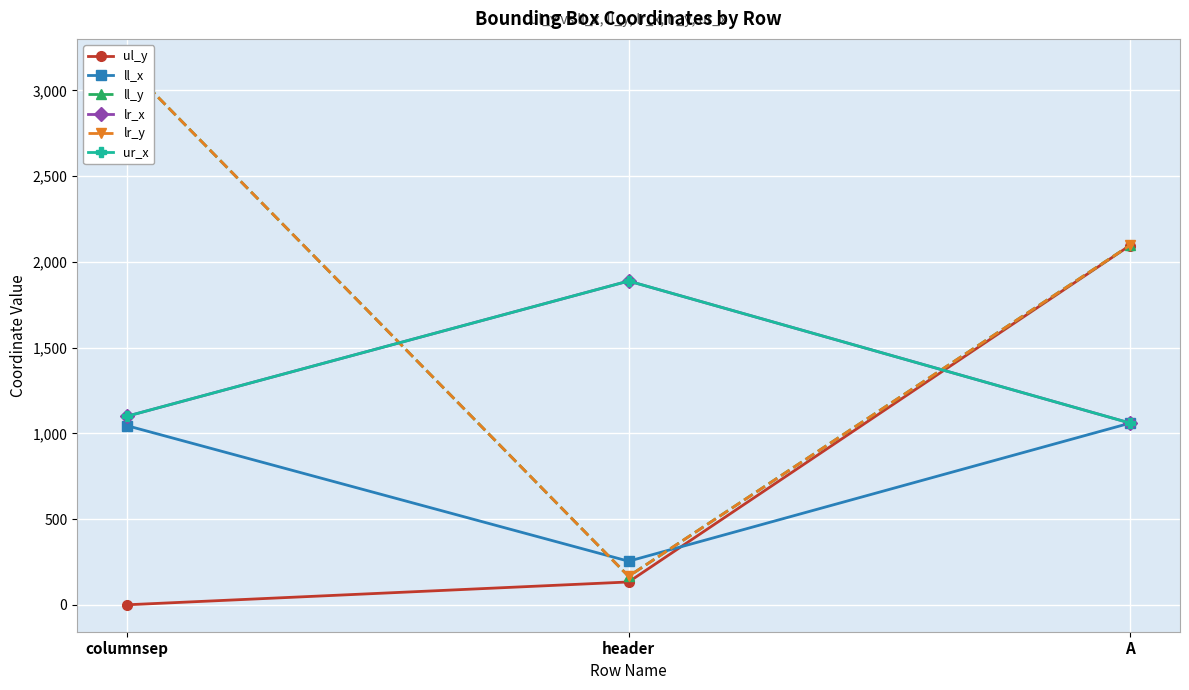

What is the difference between the lr_y values at header and A?

1930